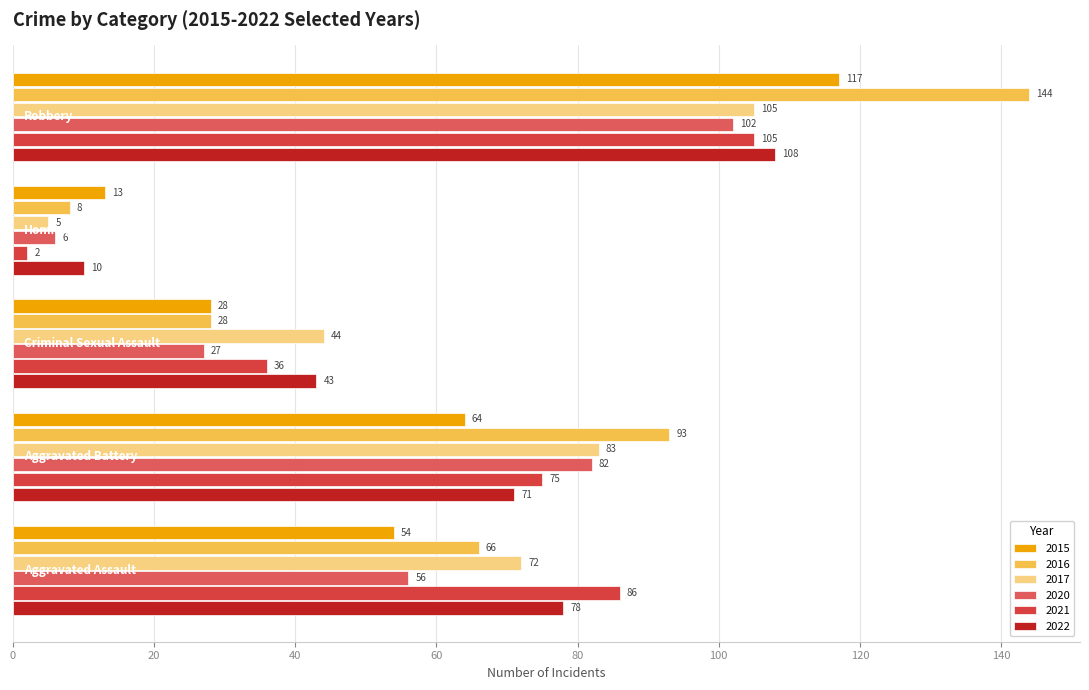

Which series has the largest range (max minus min)?

2016